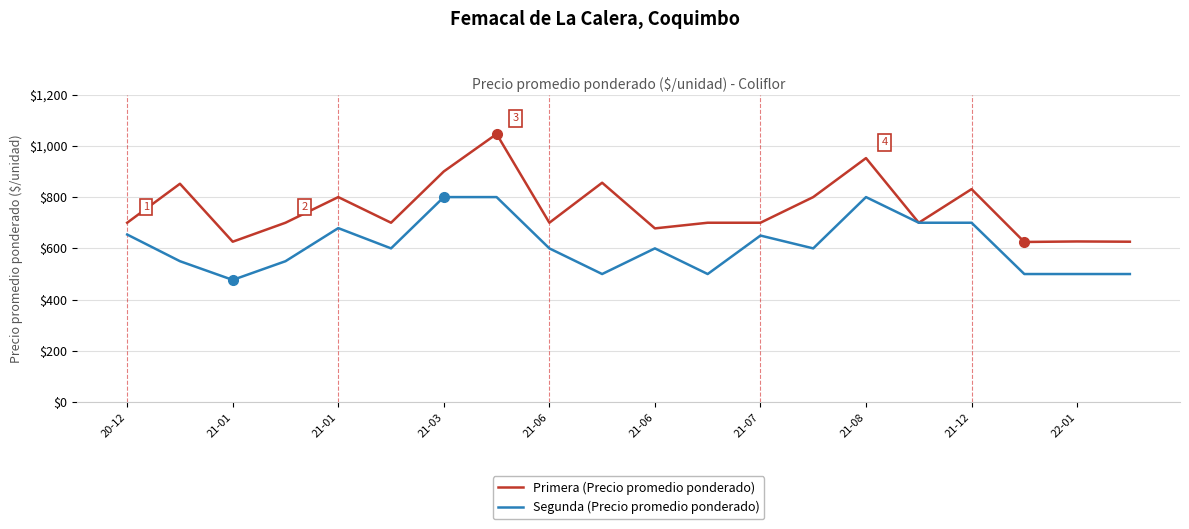

Which series has the largest total across all categories?

Primera (Precio promedio ponderado)